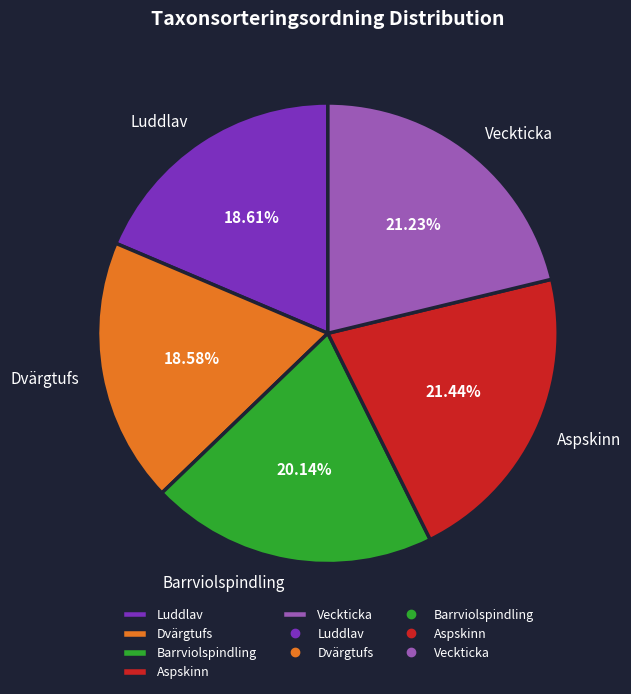

What is the ratio of the value at Aspskinn to the value at Veckticka?

1.0